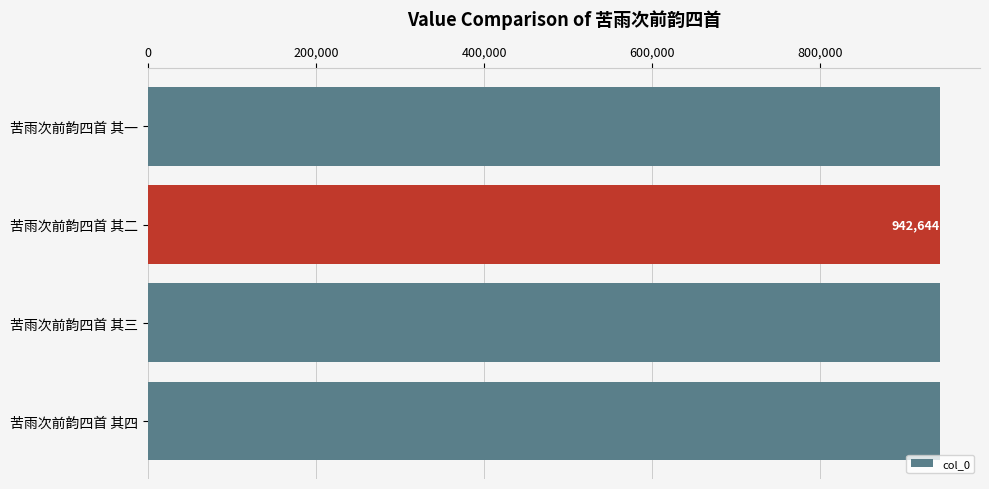

How many series are shown in this chart?

1